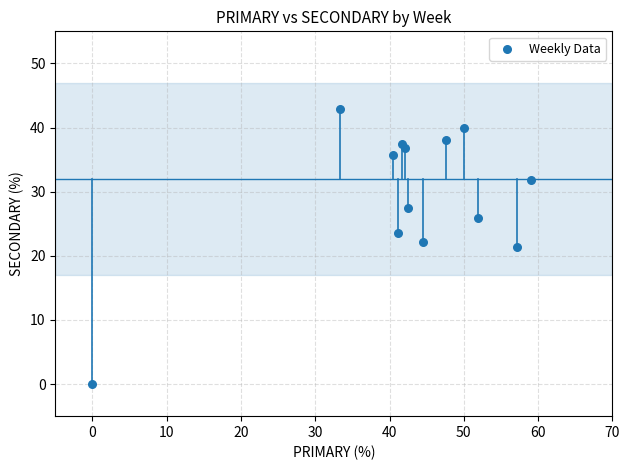

What is the range of X values (max minus min)?

59.1